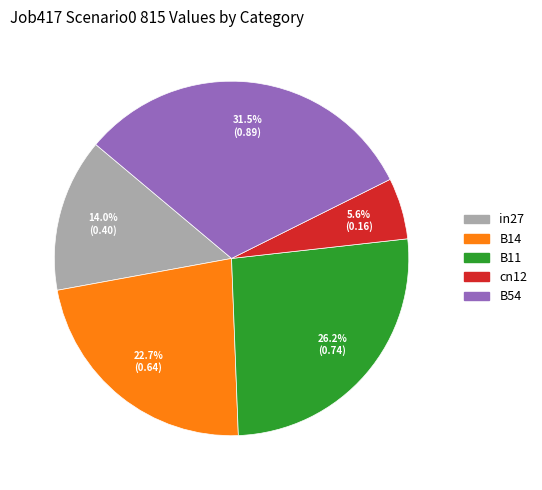

To the nearest percent, what portion does in27 represent?

14%